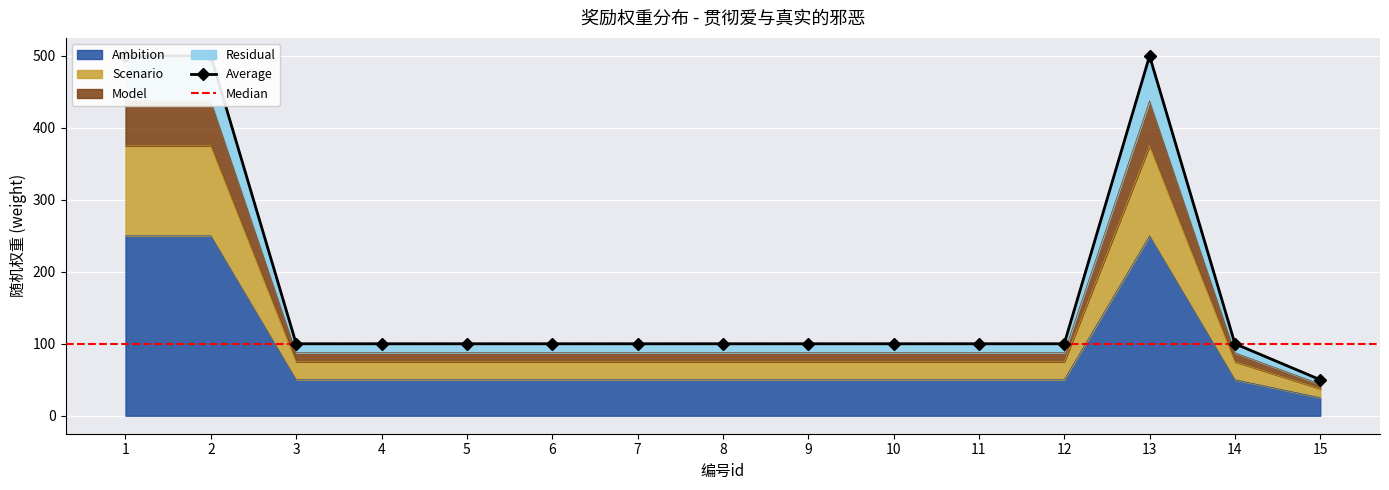

Which label corresponds to the largest value in the chart?

1